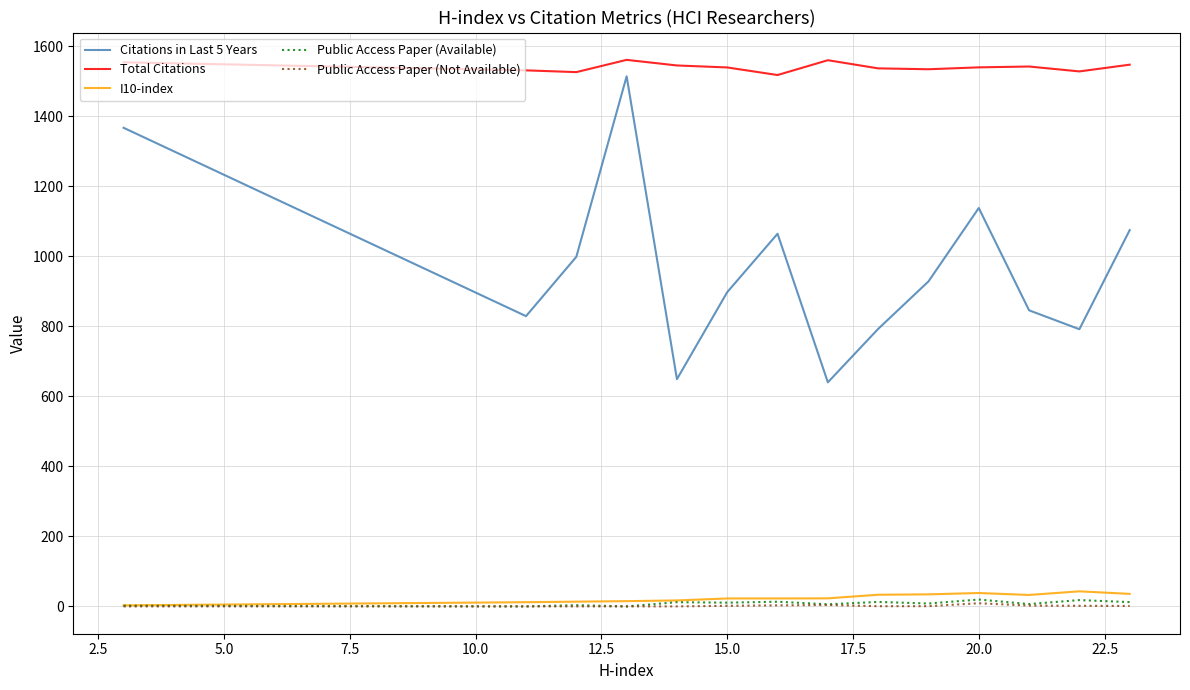

Which series has the largest range (max minus min)?

Citations in Last 5 Years